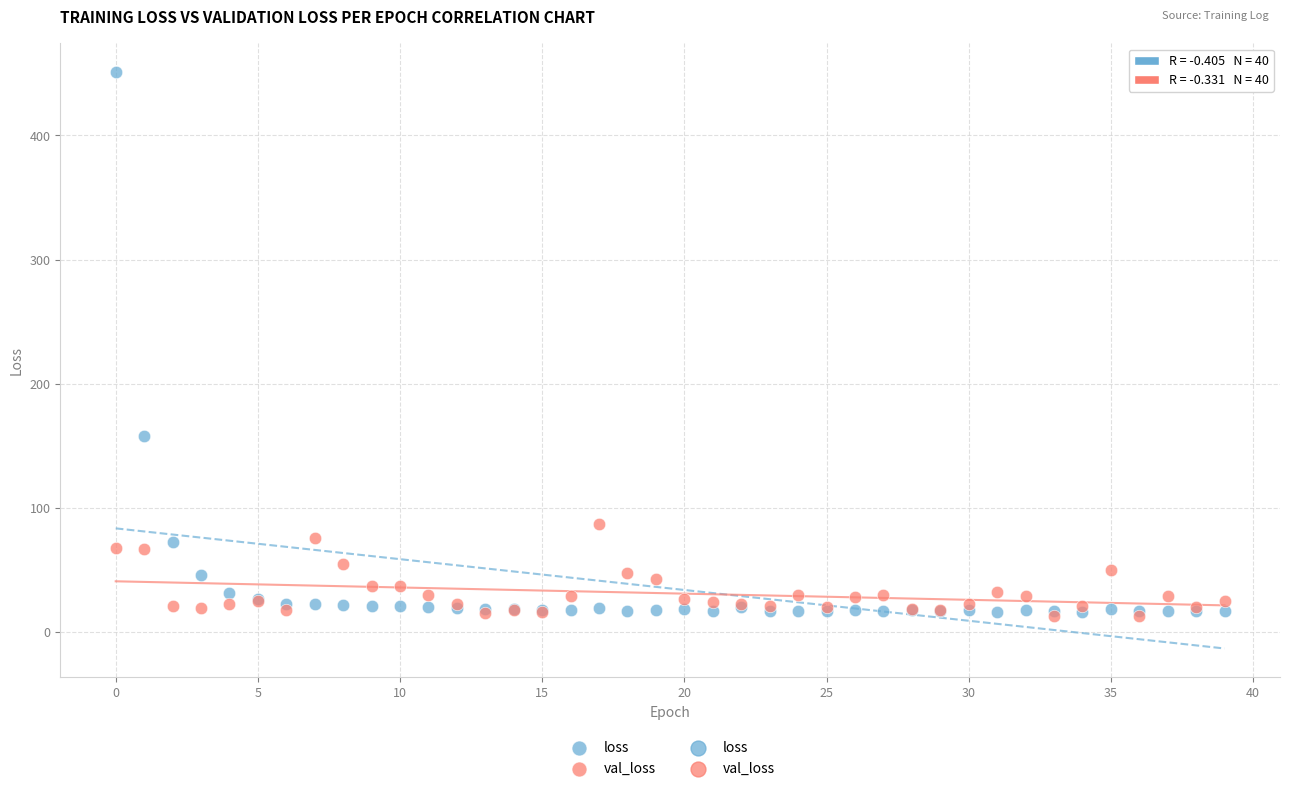

In the loss series, what Y value is closest to 233?

158.2